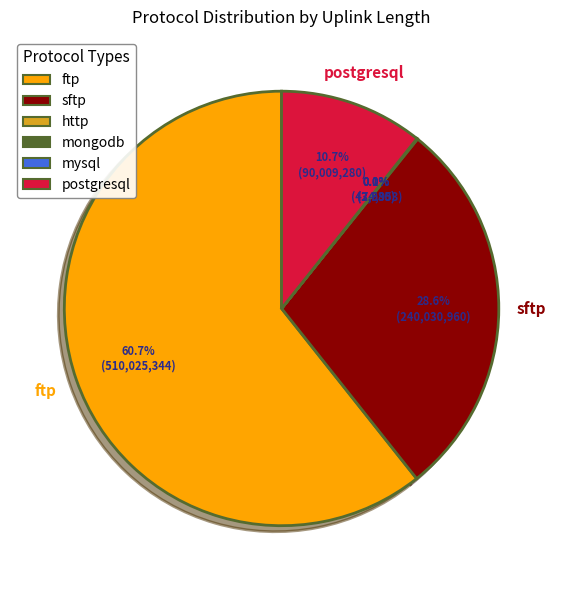

What is the largest slice in the pie chart?

ftp